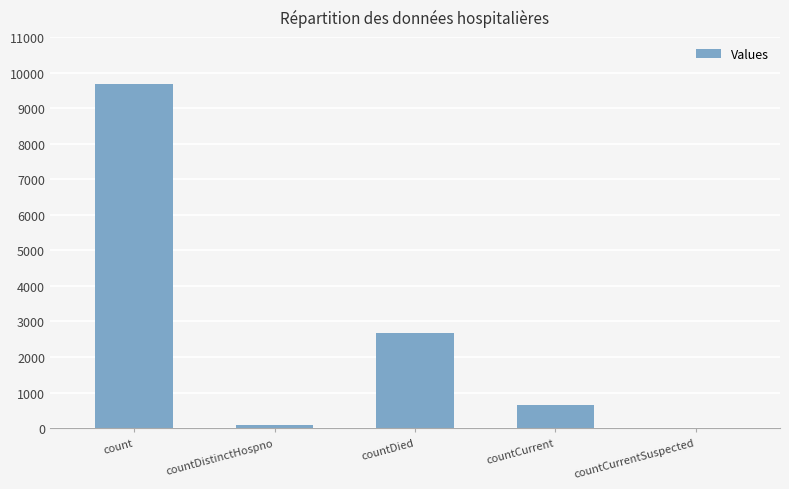

The value at countDied is 3523. True or false?

False